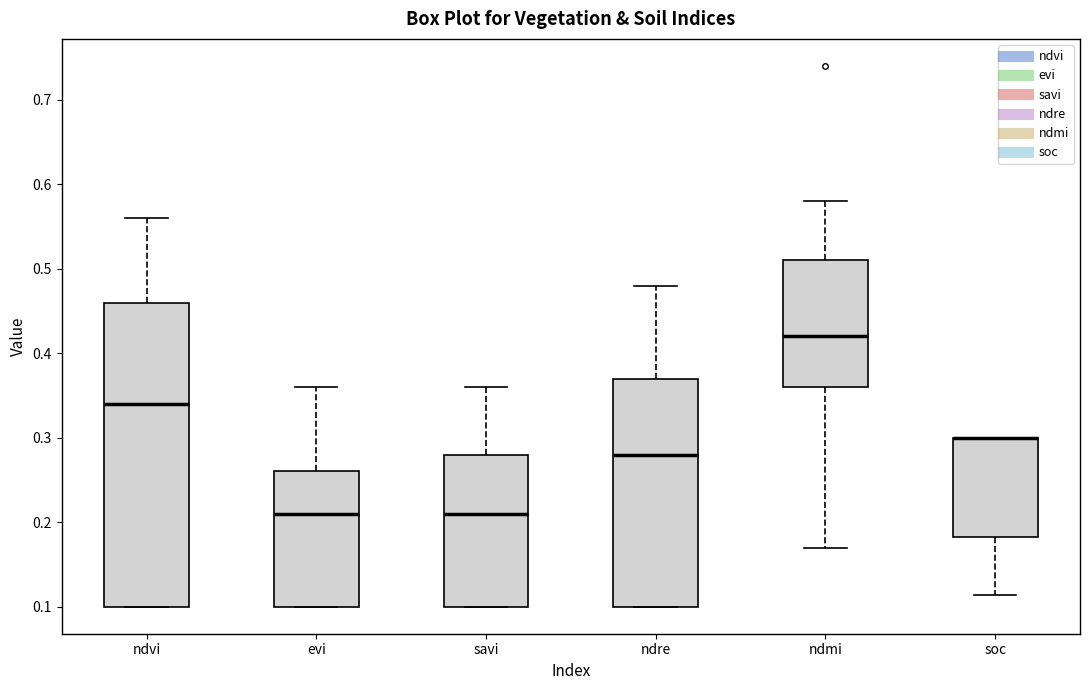

Which box is the tallest, from its lower edge to its upper edge?

ndvi